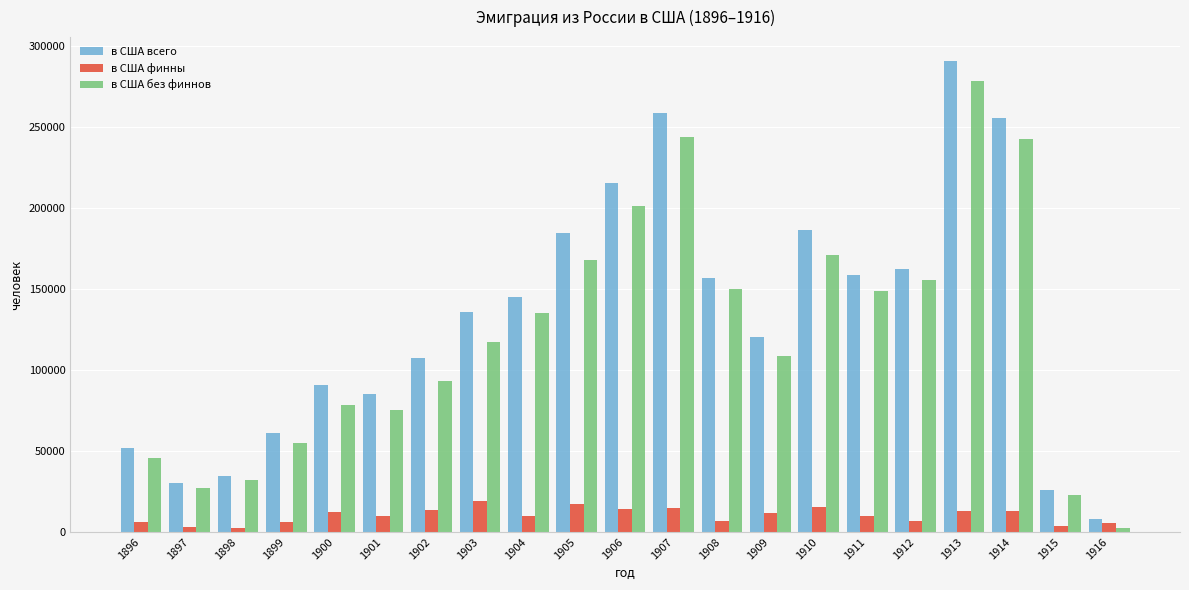

How many data points does each series have?

21